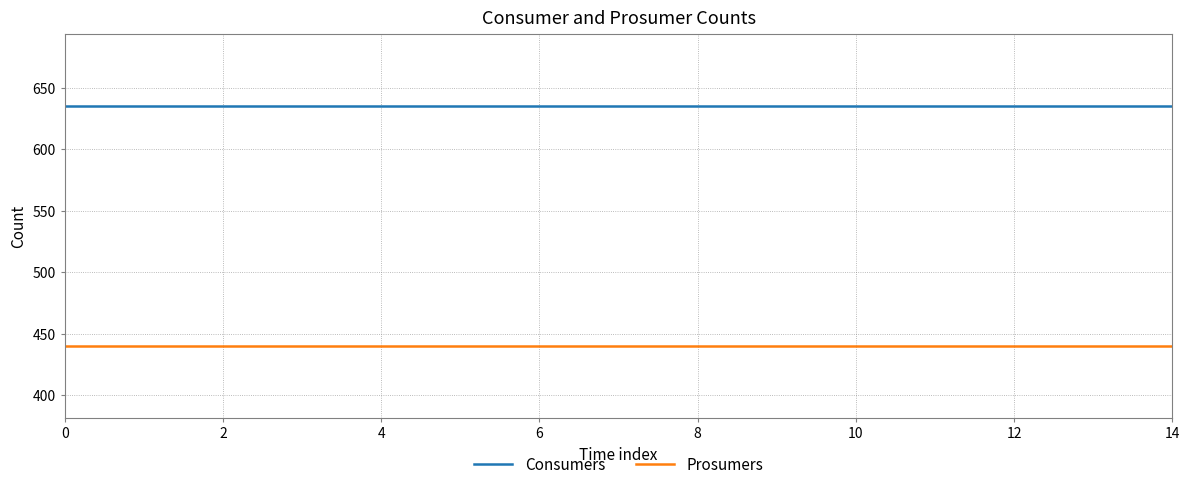

Is this an area chart (filled region under the line)?

No